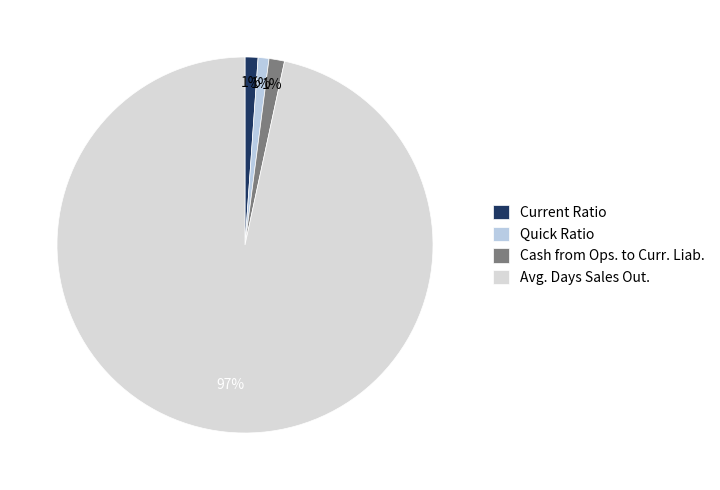

How many slices are in this pie chart?

4